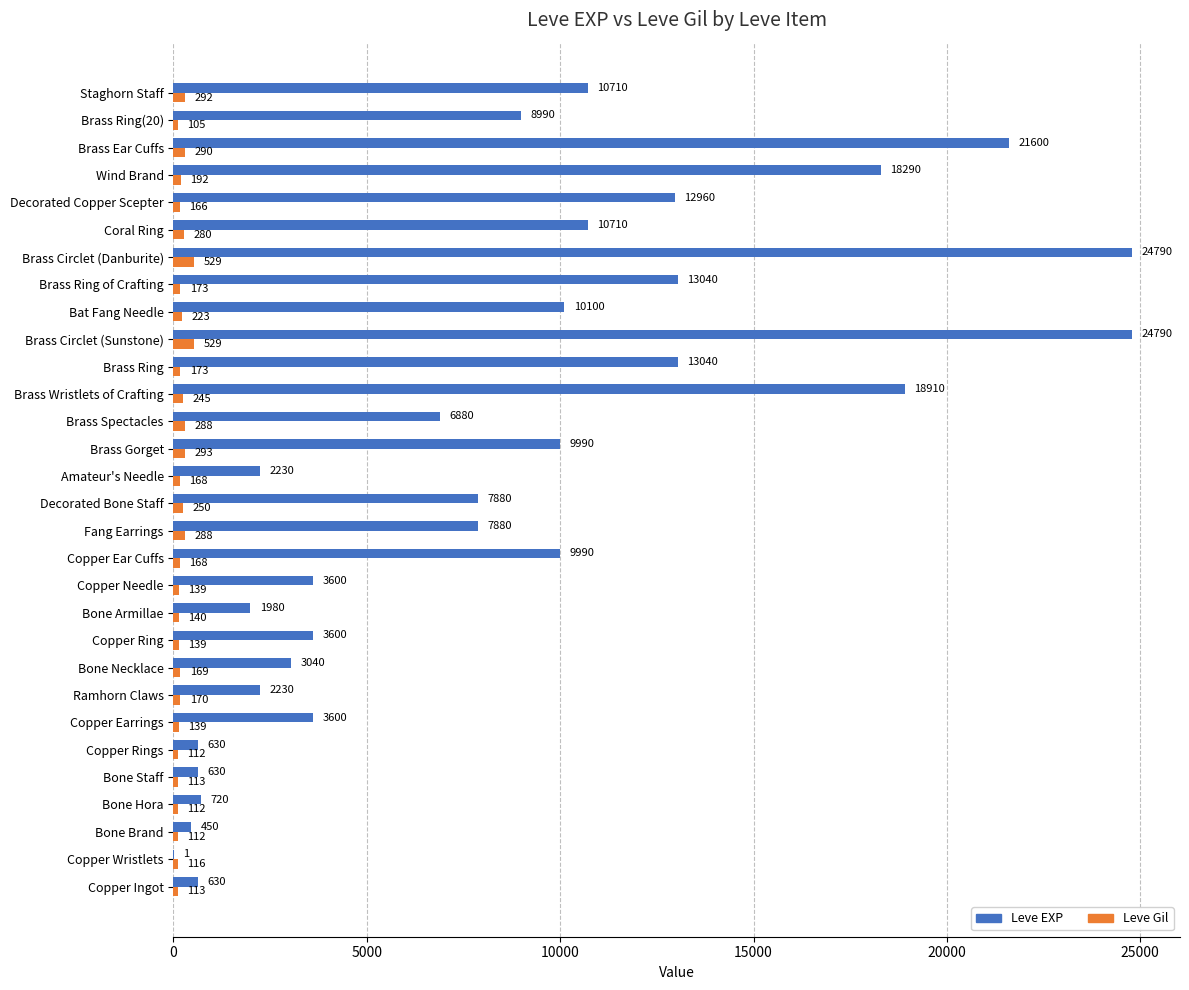

Which series changed the most between Copper Earrings and Amateur's Needle?

Leve EXP